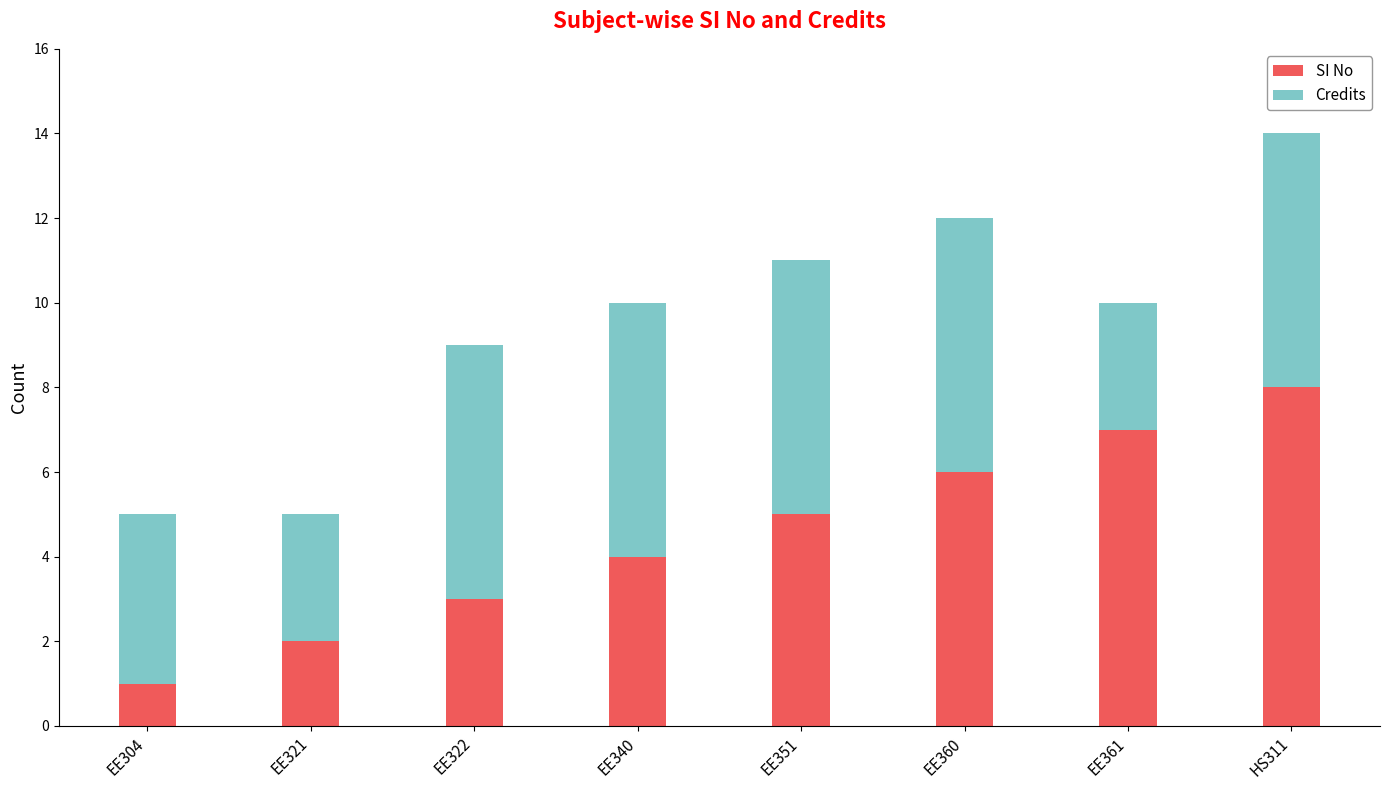

What is the difference between the SI No values at EE340 and EE351?

1